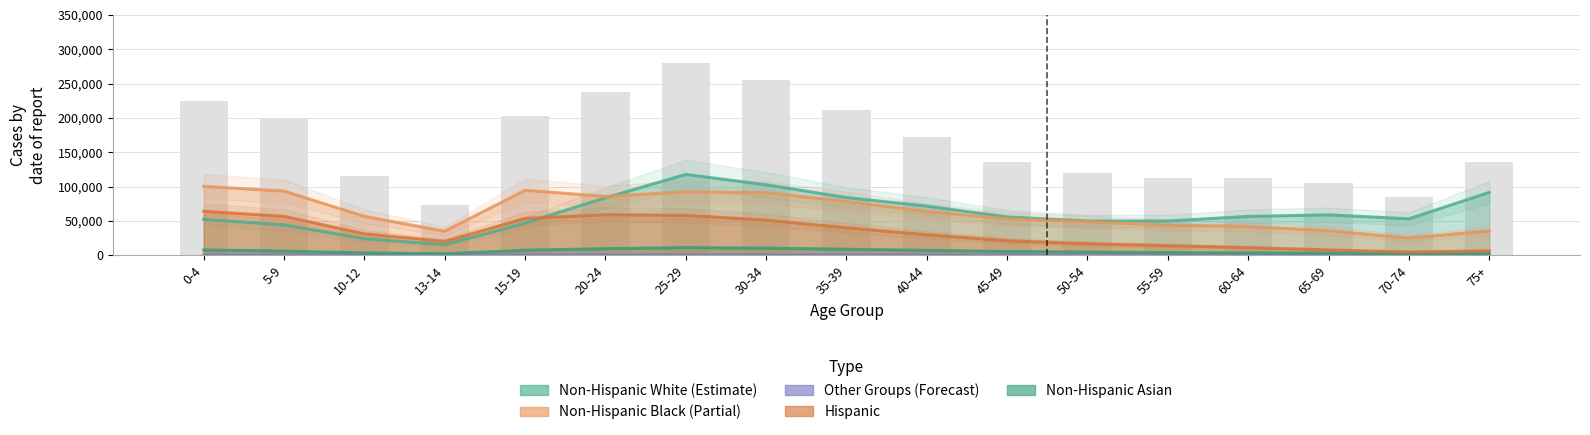

Which has a higher value, 30-34 or 20-24?

30-34